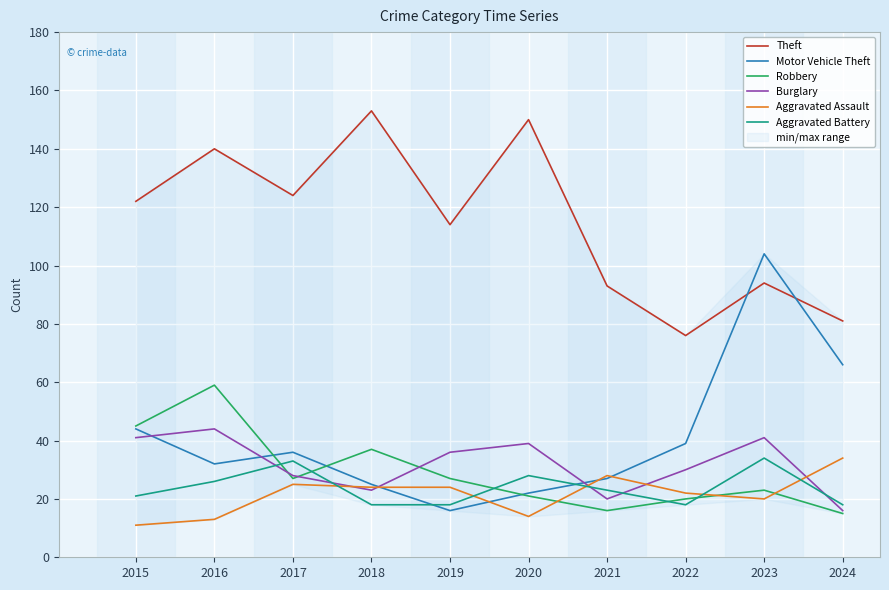

Reading left to right, what are all the values shown in this chart?

Theft: 2015=122	2016=140	2017=124	2018=153	2019=114	2020=150	2021=93	2022=76	2023=94	2024=81
Motor Vehicle Theft: 2015=44	2016=32	2017=36	2018=25	2019=16	2020=22	2021=27	2022=39	2023=104	2024=66
Robbery: 2015=45	2016=59	2017=27	2018=37	2019=27	2020=21	2021=16	2022=20	2023=23	2024=15
Burglary: 2015=41	2016=44	2017=28	2018=23	2019=36	2020=39	2021=20	2022=30	2023=41	2024=16
Aggravated Assault: 2015=11	2016=13	2017=25	2018=24	2019=24	2020=14	2021=28	2022=22	2023=20	2024=34
Aggravated Battery: 2015=21	2016=26	2017=33	2018=18	2019=18	2020=28	2021=23	2022=18	2023=34	2024=18